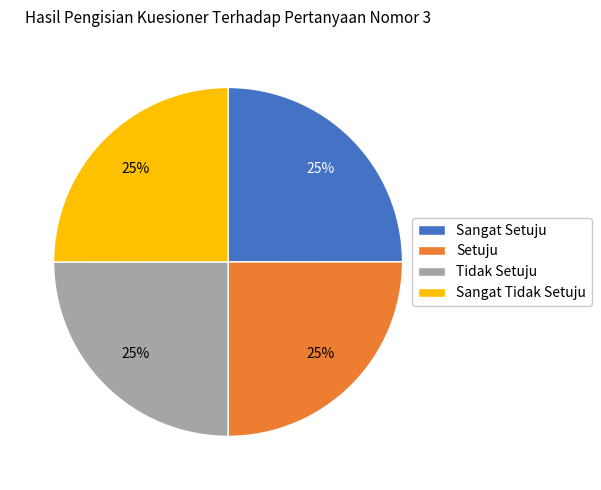

The Sangat Tidak Setuju slice represents 37% of the pie. True or false?

False